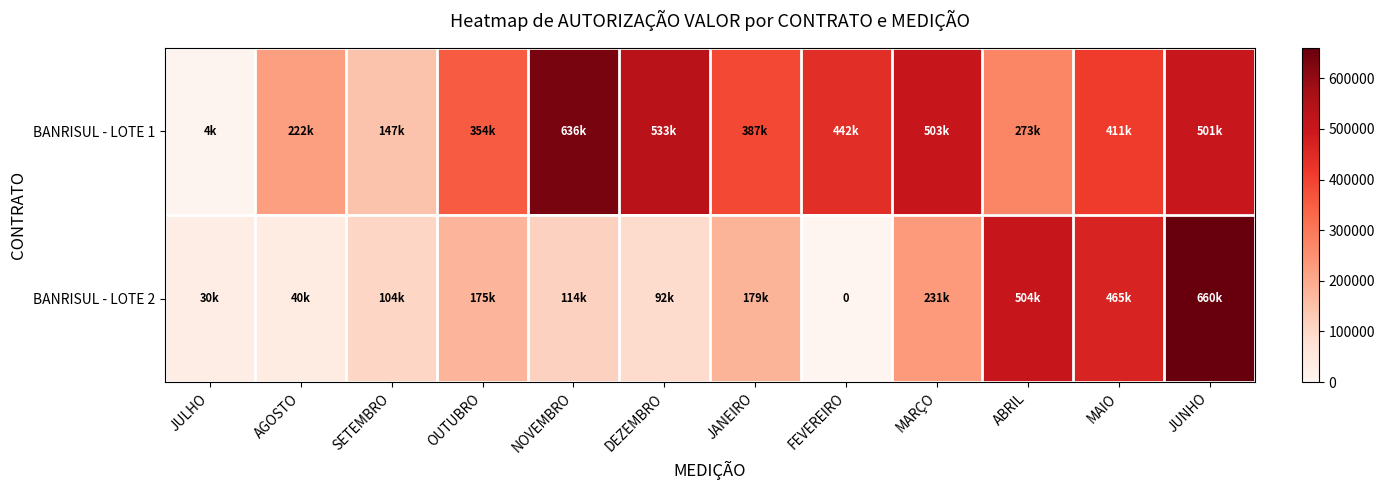

List the series in order of their overall mean, highest first.

BANRISUL - LOTE 1, BANRISUL - LOTE 2